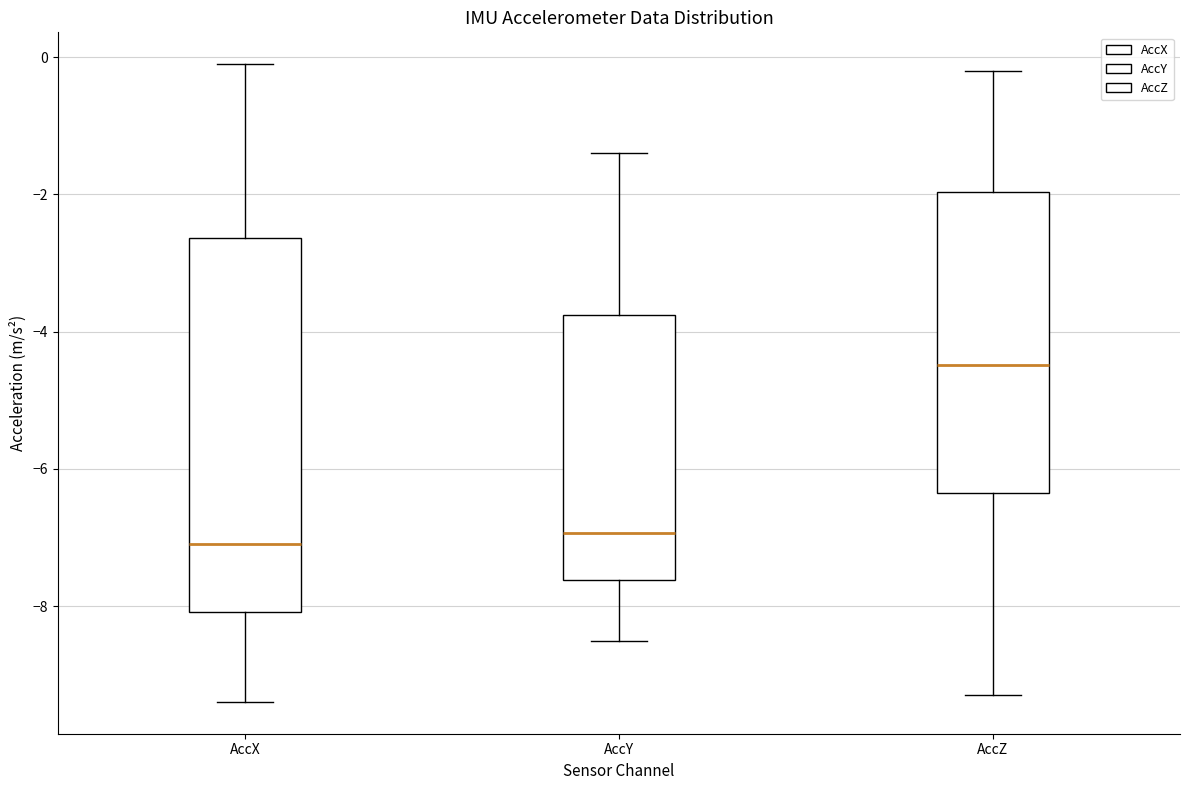

Reading left to right, read every box against the y-axis: the position of its median line, the range the box covers, and the ends of its whiskers. The values are not printed on the chart, so give them approximately, as read against the axis.

AccX: median -7.0, box -8.0 to -2.6, whiskers -9.4 to -0.2
AccY: median -7.0, box -7.6 to -3.8, whiskers -8.6 to -1.4
AccZ: median -4.4, box -6.4 to -2.0, whiskers -9.2 to -0.2